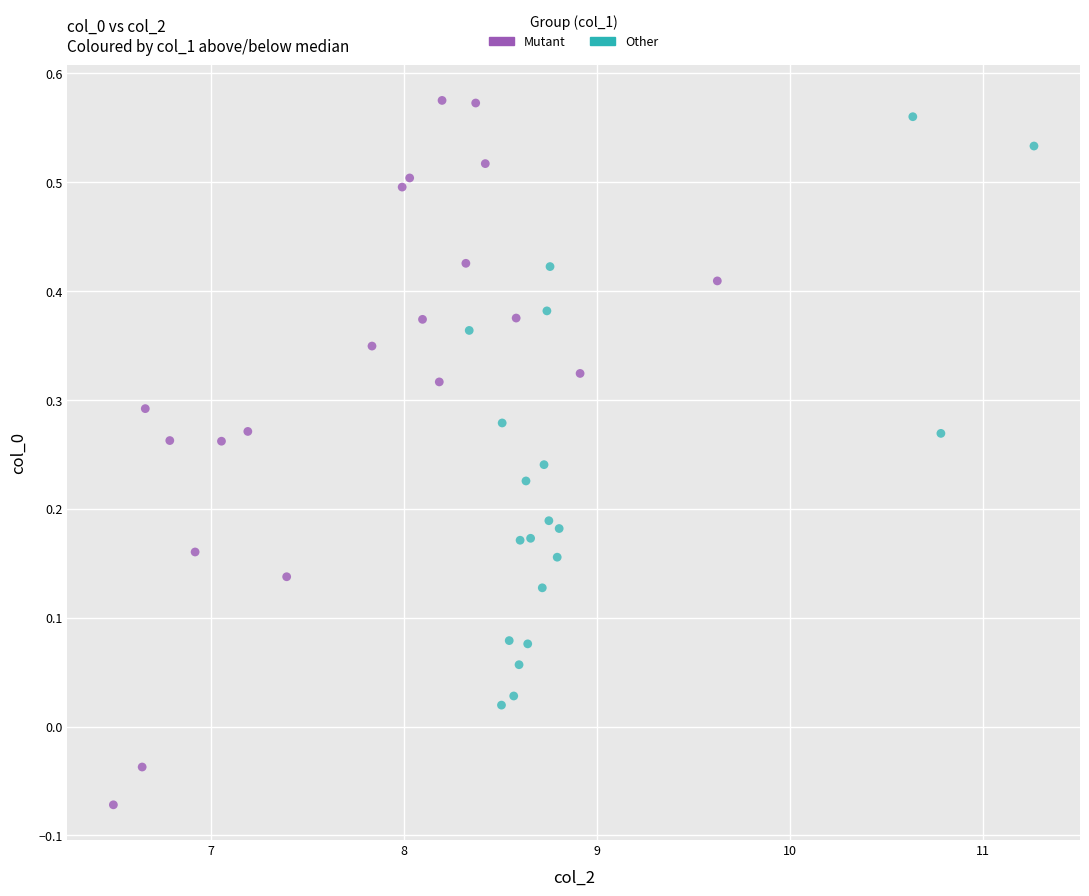

Which series has the largest Y range (max minus min)?

Mutant